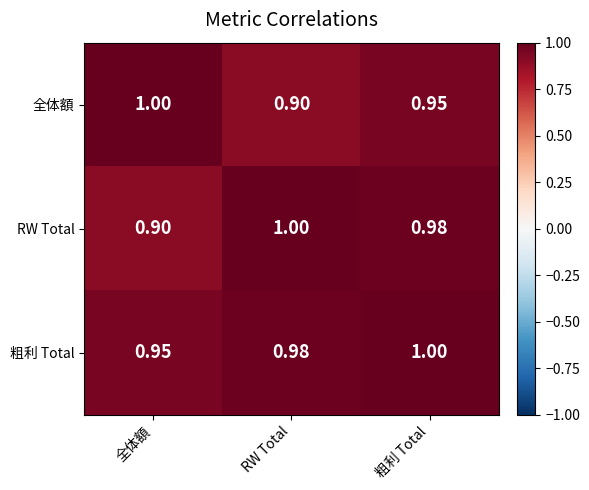

Which series changed the most between RW Total and 粗利 Total?

全体額